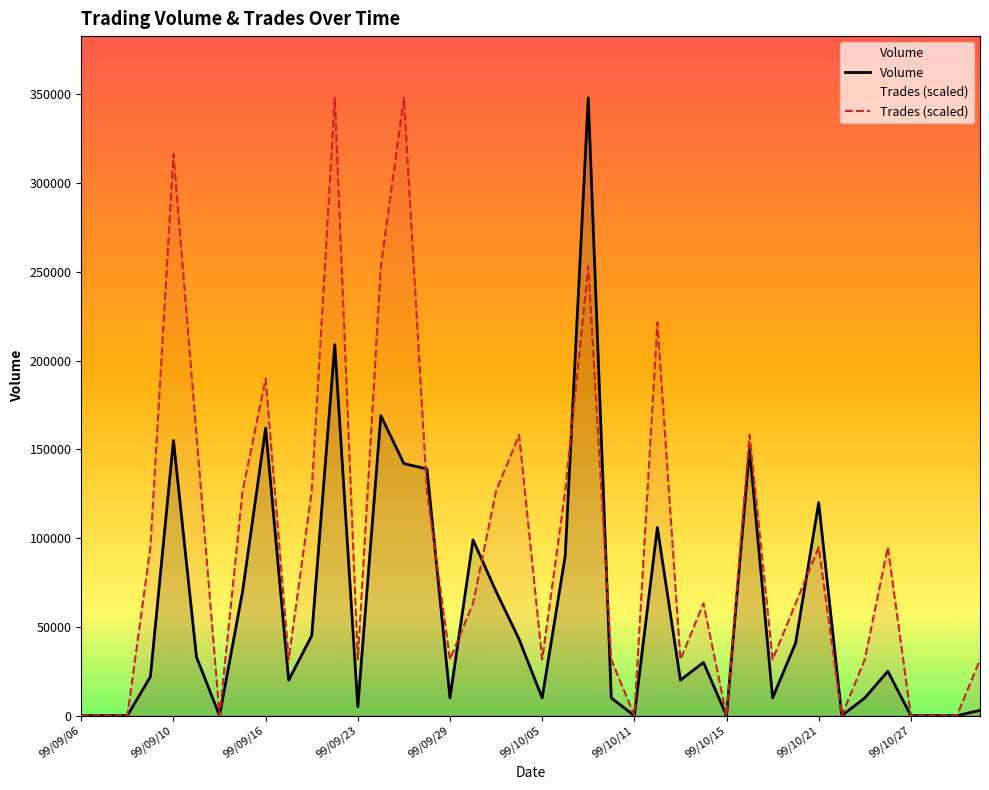

What is the total value across all series at 25?

327454.5